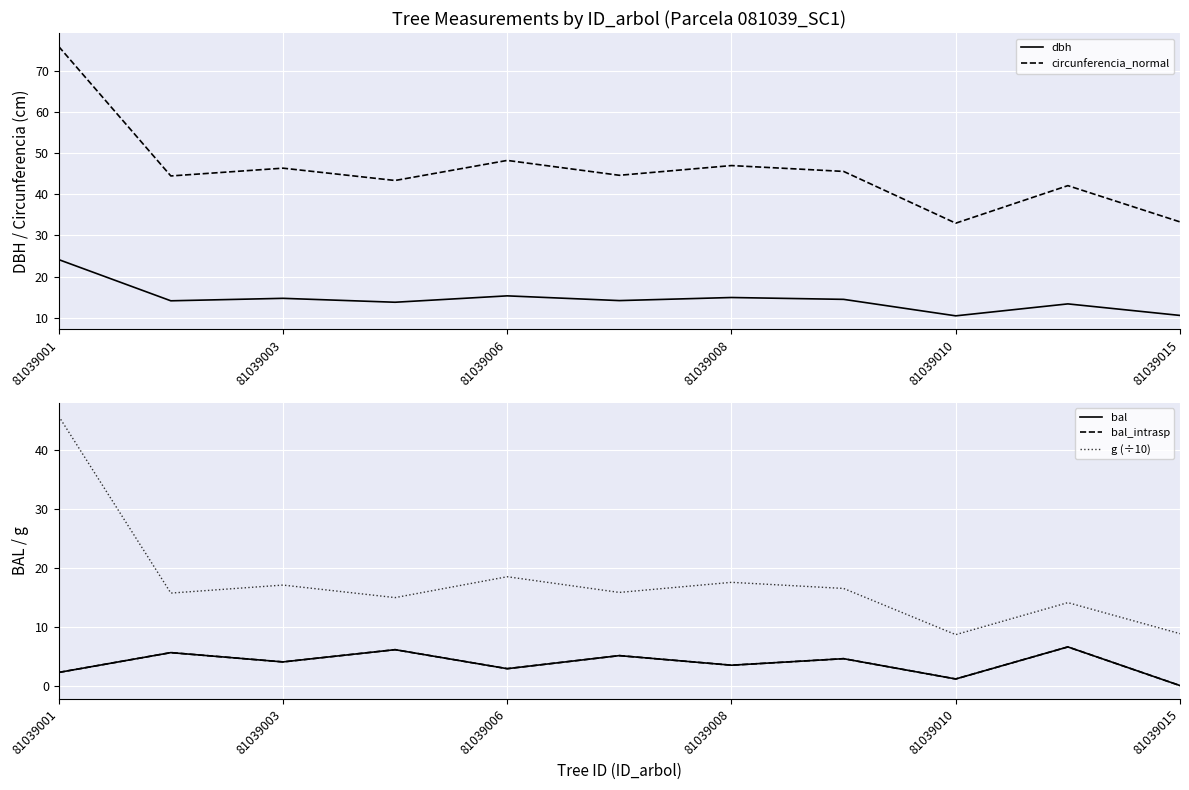

Is it true that circunferencia_normal equals 48.2 at 81039006?

True